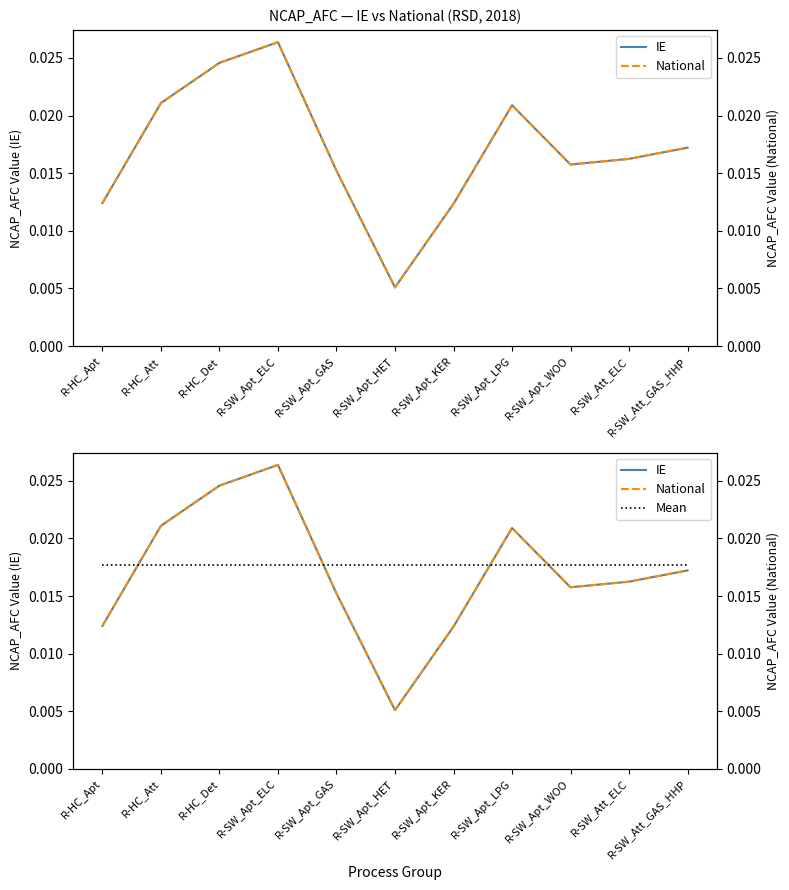

True or false: National and IE cross at least once.

False